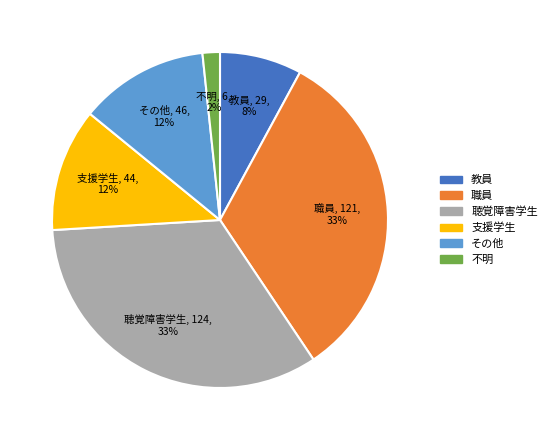

The その他 slice represents 20% of the pie. True or false?

False